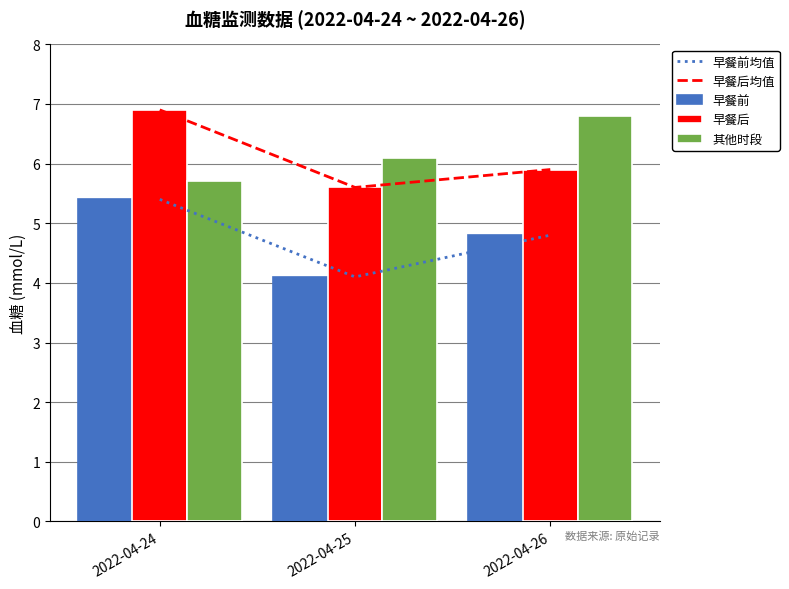

What value does the 早餐前 series have at 2022-04-24?

5.4